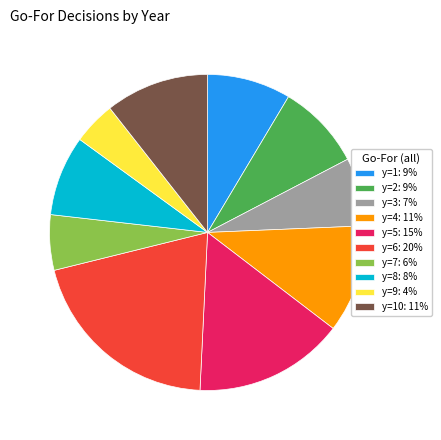

Do y=1: 9% and y=5: 15% together represent more than half of the pie?

No